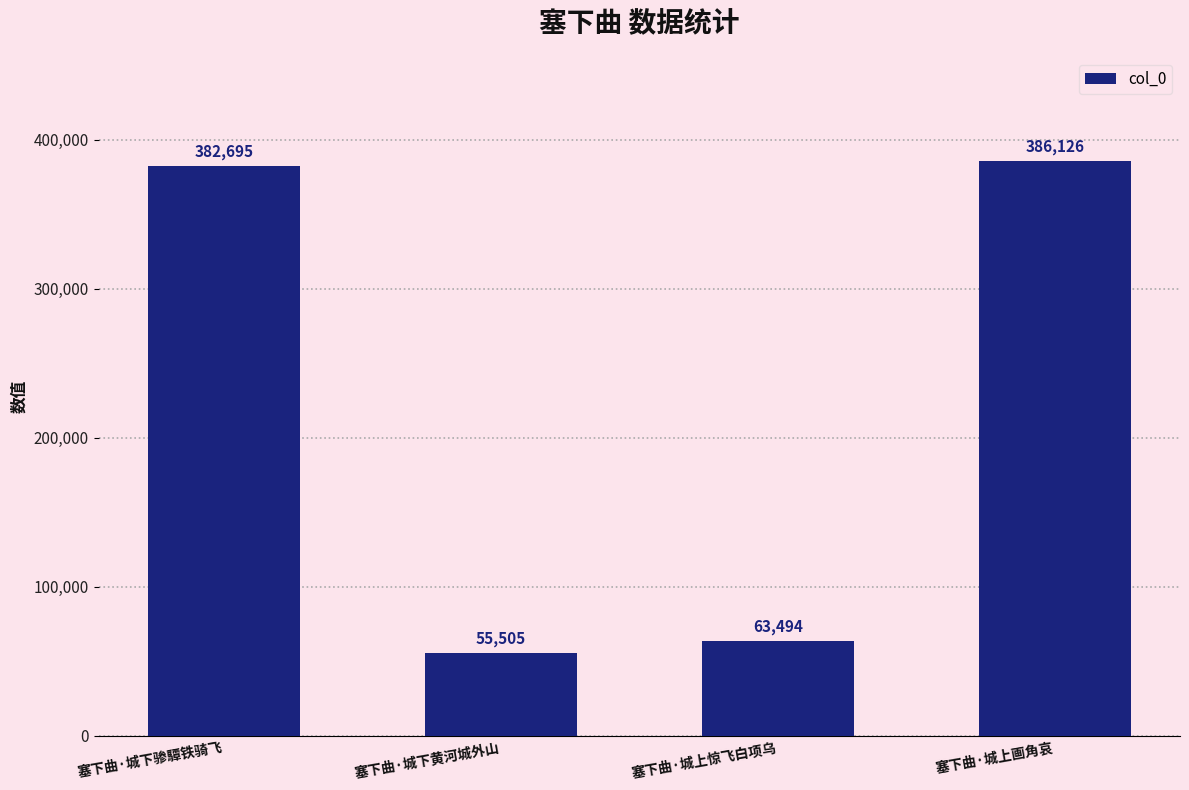

What is the difference between the second highest and minimum values?

327190